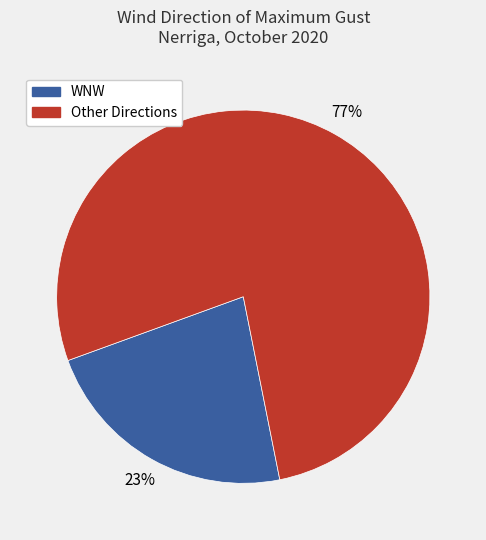

Does any single category account for the majority?

Yes